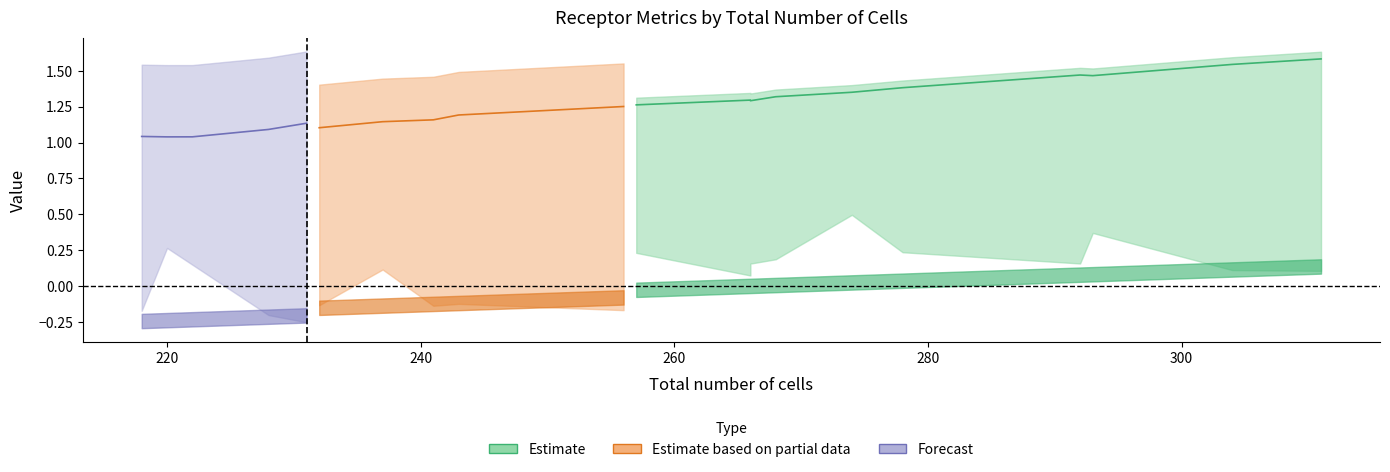

Which category has the highest value across all series?

311